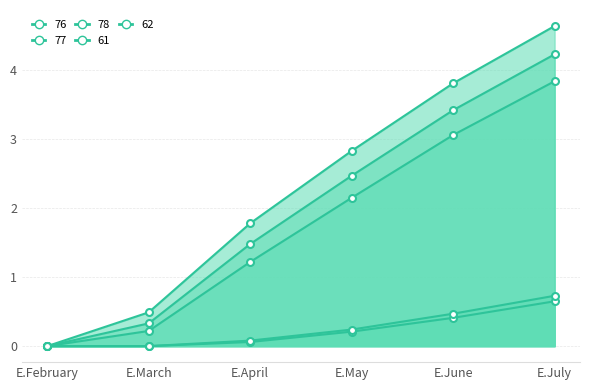

Where is 61 nearest to the value 0?

E.February